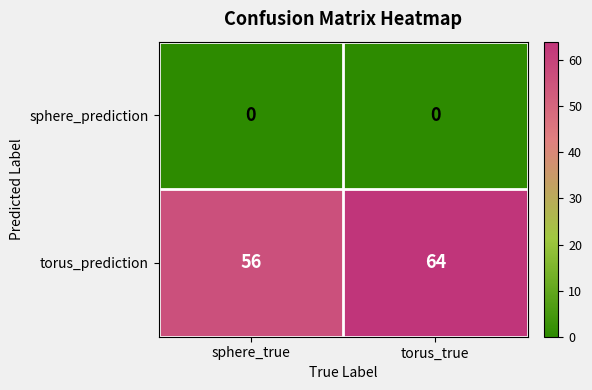

How many data points does each series have?

2